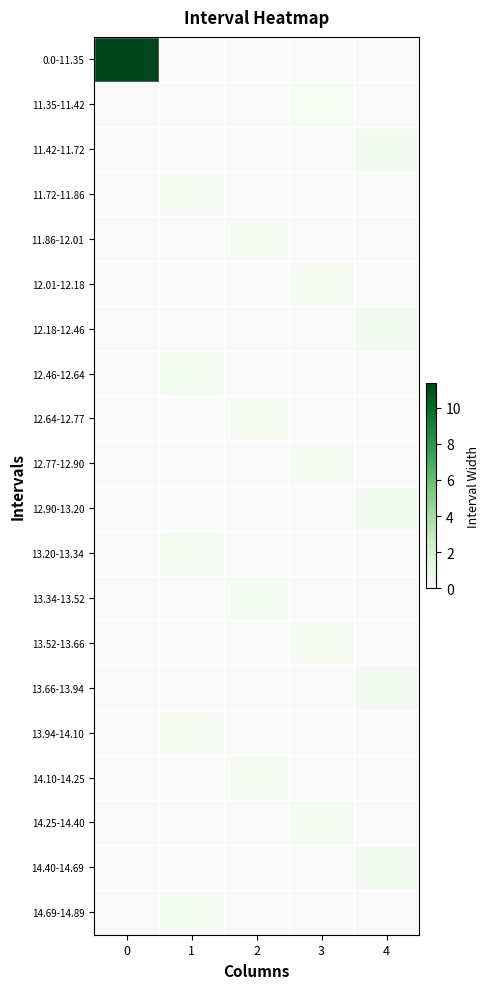

How many distinct data groups are displayed?

20